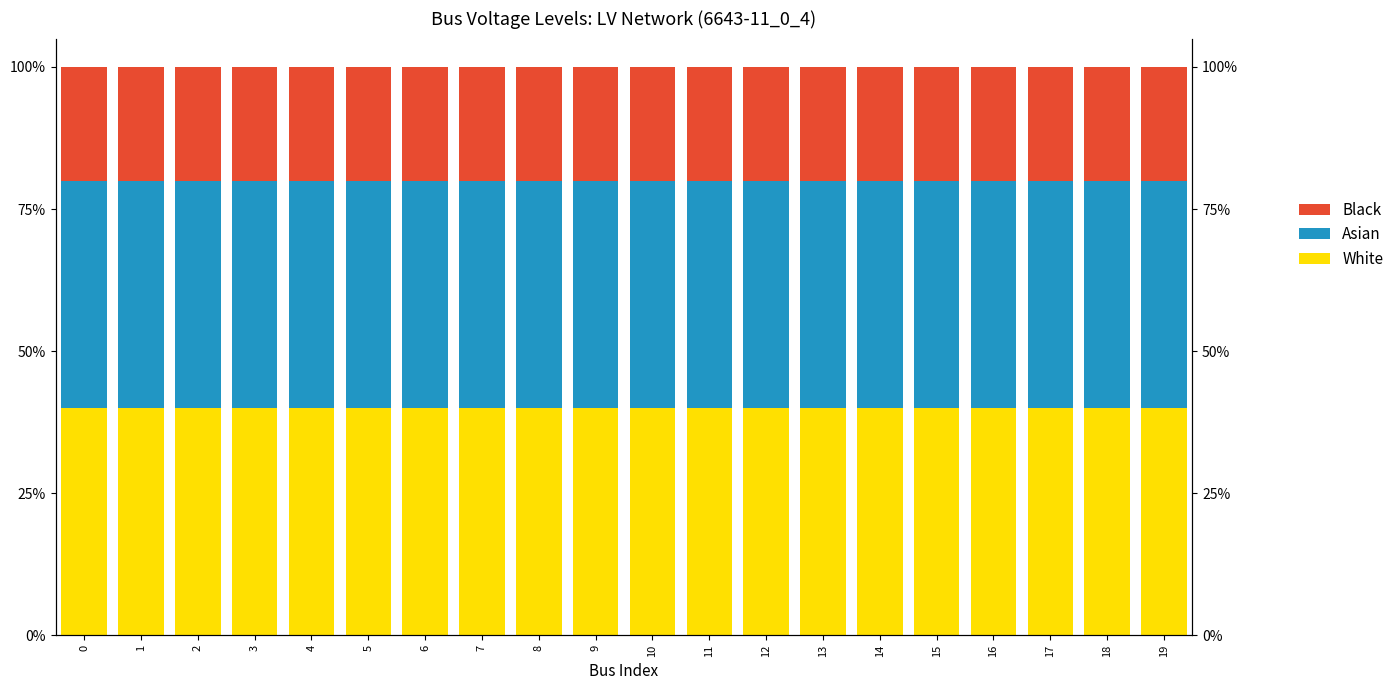

True or false: White has a value of 0.7 at 5.

False